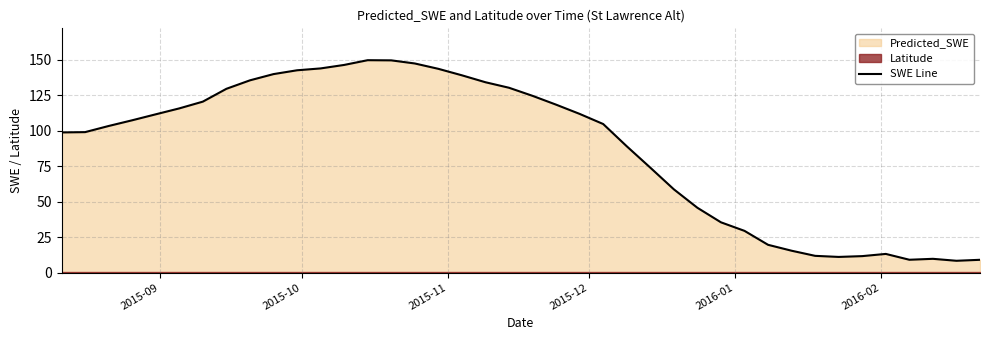

Reading right to left, what are all the values shown in this chart?

9.0	8.3	9.7	9.0	13.2	11.6	11.0	11.8	15.4	19.6	29.4	35.4	45.7	58.7	74.0	89.1	104.8	111.9	118.5	124.7	130.4	134.3	139.2	143.7	147.5	149.7	149.8	146.5	144.0	142.7	140.0	135.6	129.6	120.6	115.8	111.6	107.4	103.4	99.1	98.9